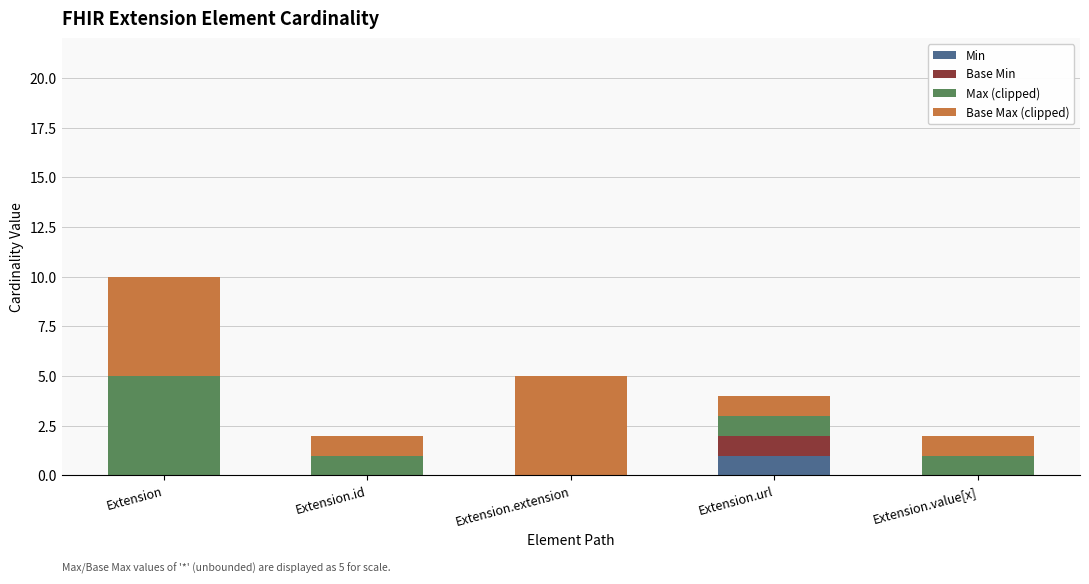

What is the total value across all series at Extension.url?

4